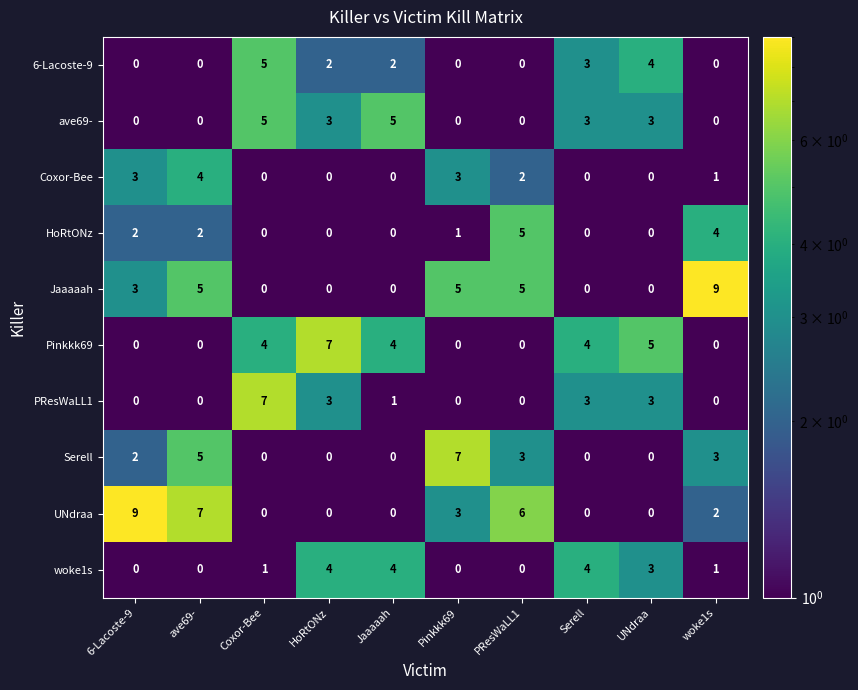

What value does the woke1s series have at Jaaaaah?

4